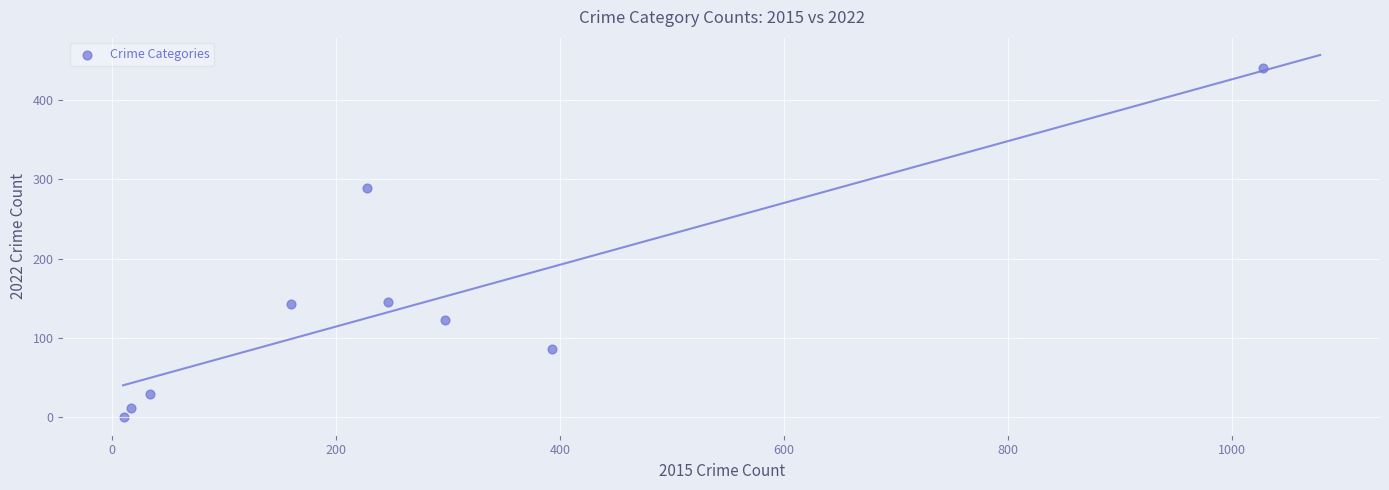

What is the average X value?

268